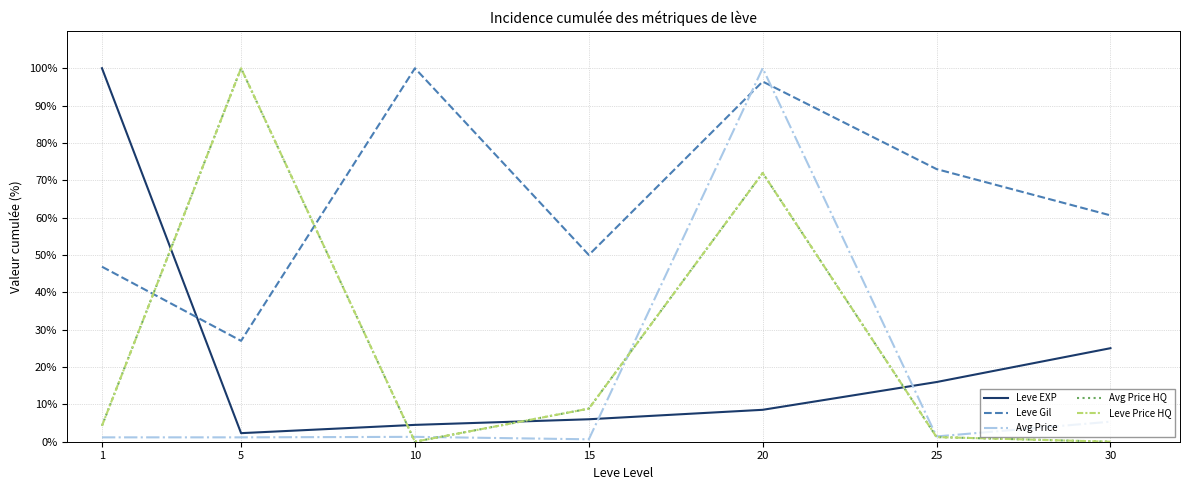

True or false: Leve Gil has a value of 100.0 at 10.

True